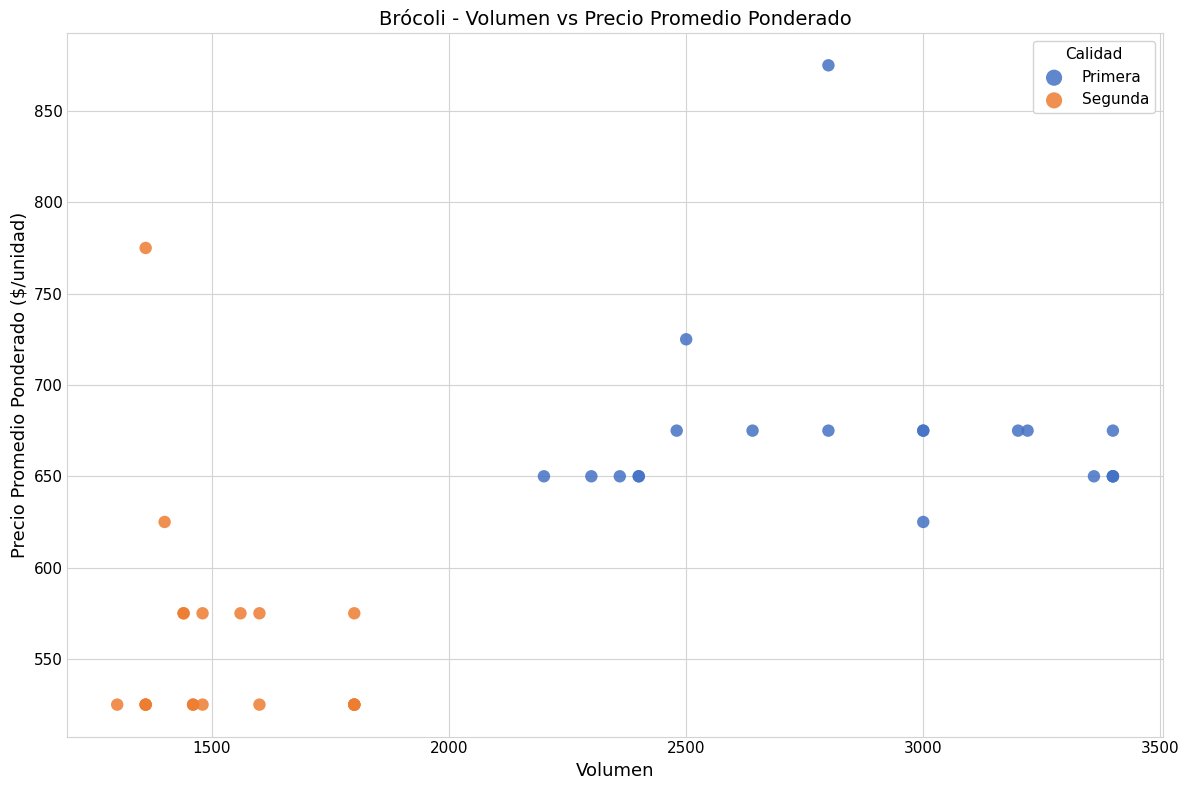

Which series reaches the minimum Y coordinate?

Segunda